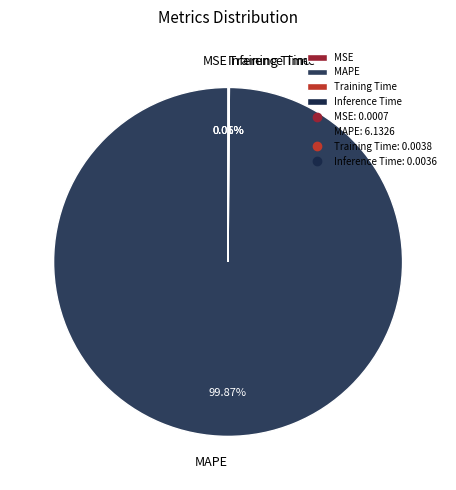

Which slice represents more than half of the pie?

MAPE